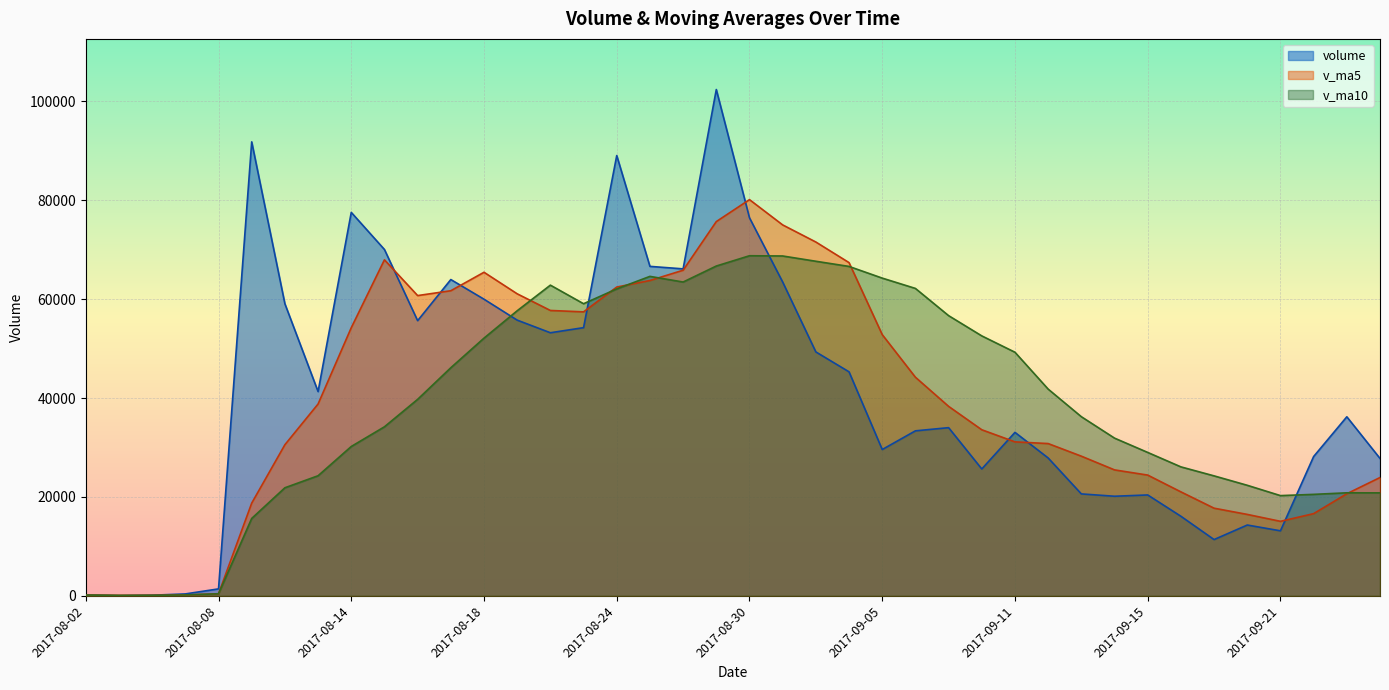

Which series has the largest range (max minus min)?

volume